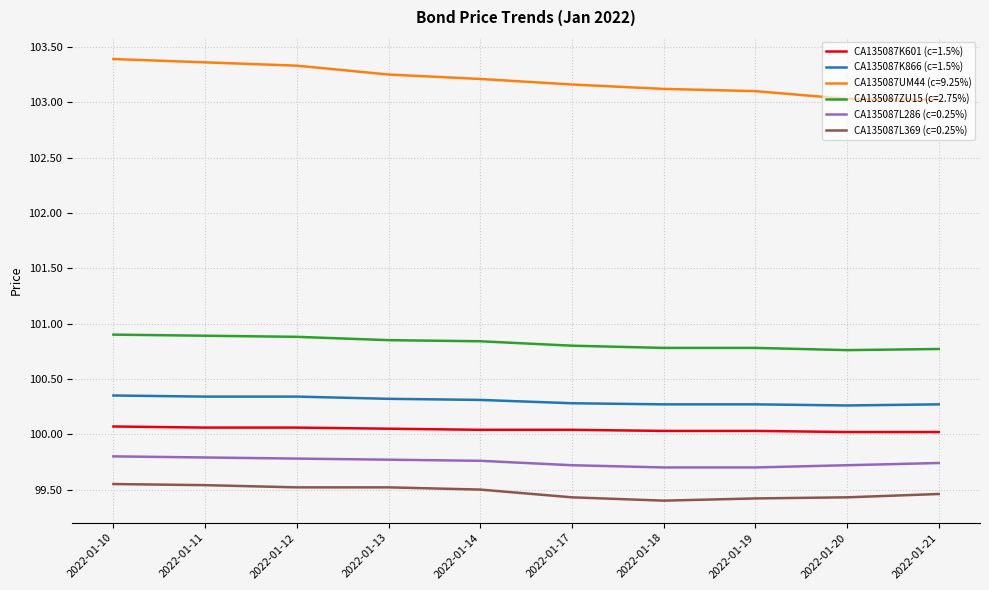

True or false: CA135087L286 (c=0.25%) and CA135087K601 (c=1.5%) cross at least once.

False